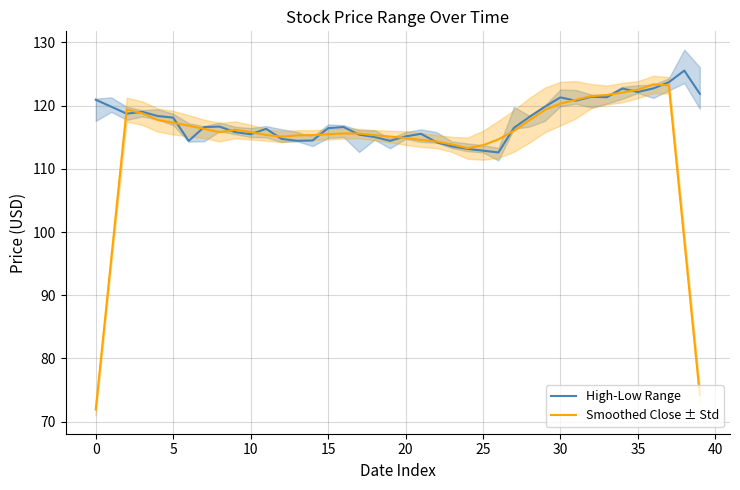

What is the highest value of the Smoothed Close ± Std series?

123.4